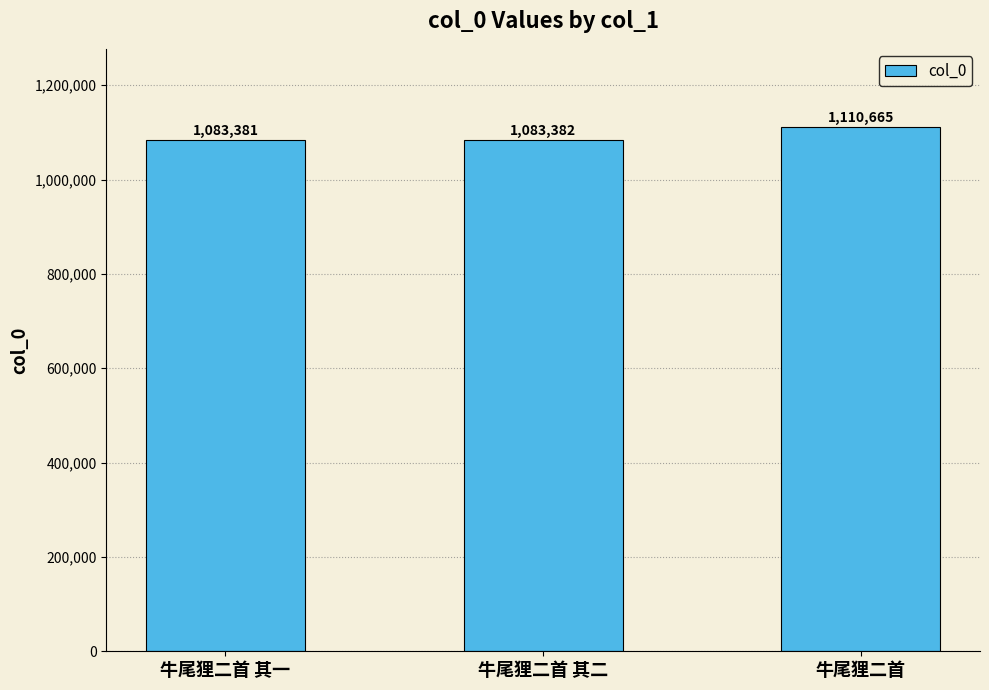

Rank the categories by value from highest to lowest.

牛尾狸二首, 牛尾狸二首 其二, 牛尾狸二首 其一